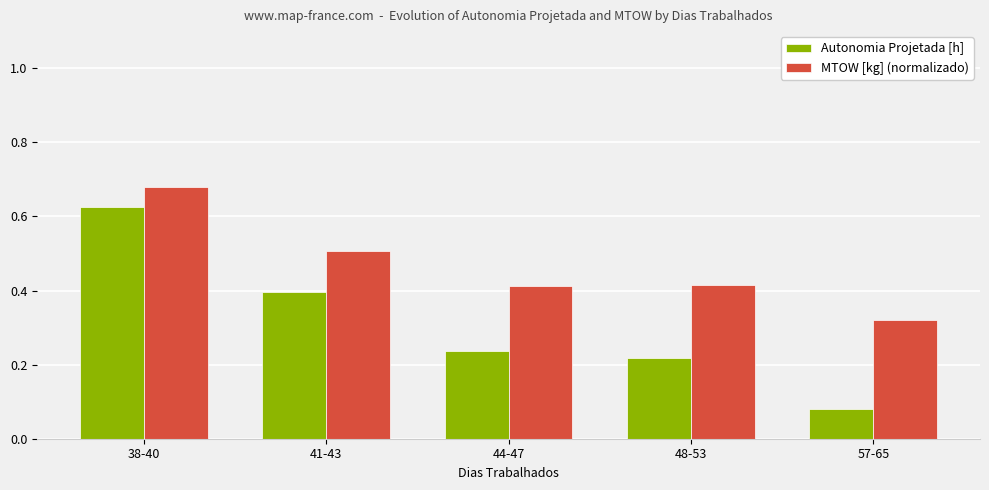

Which series changed the most between 44-47 and 57-65?

Autonomia Projetada [h]